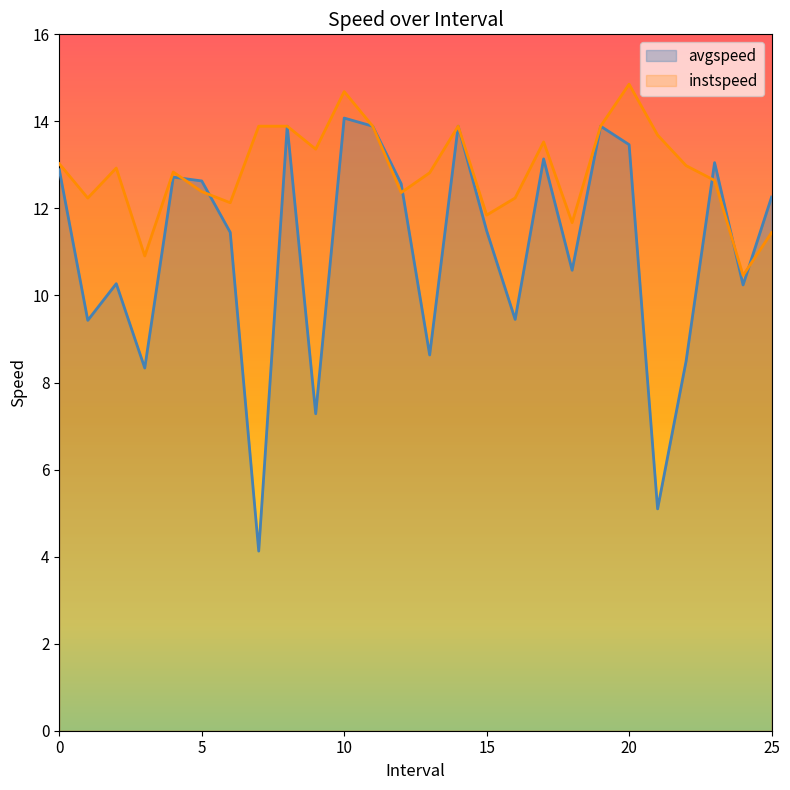

What is the difference between the second highest and second lowest values in the instspeed series?

3.8